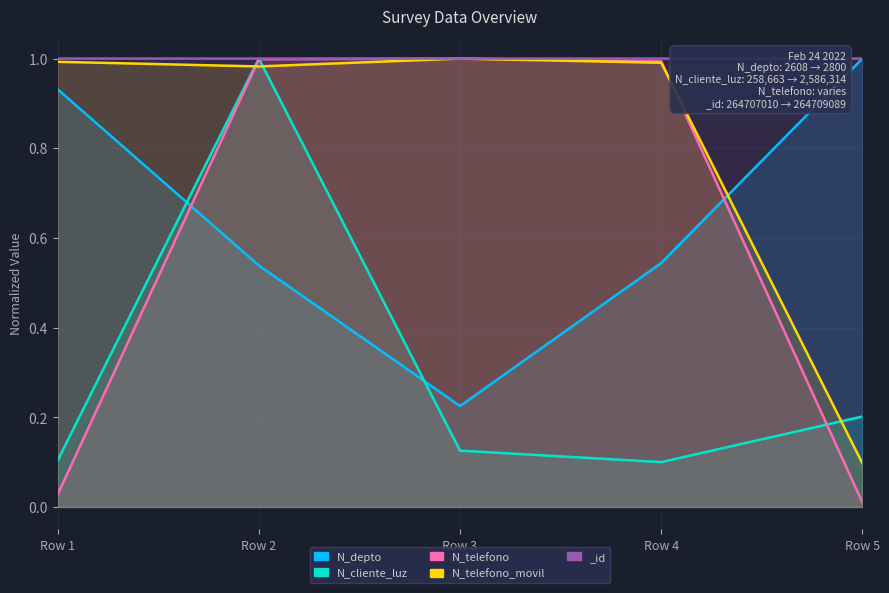

Which series changed the most between Row 1 and Row 2?

N_telefono